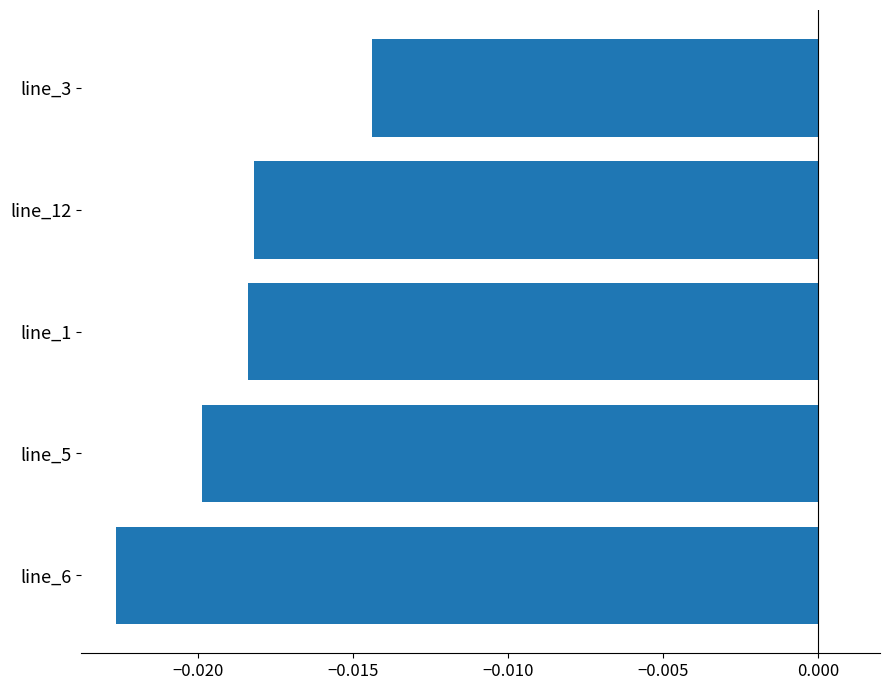

Between line_1 and line_5, which is larger?

line_1